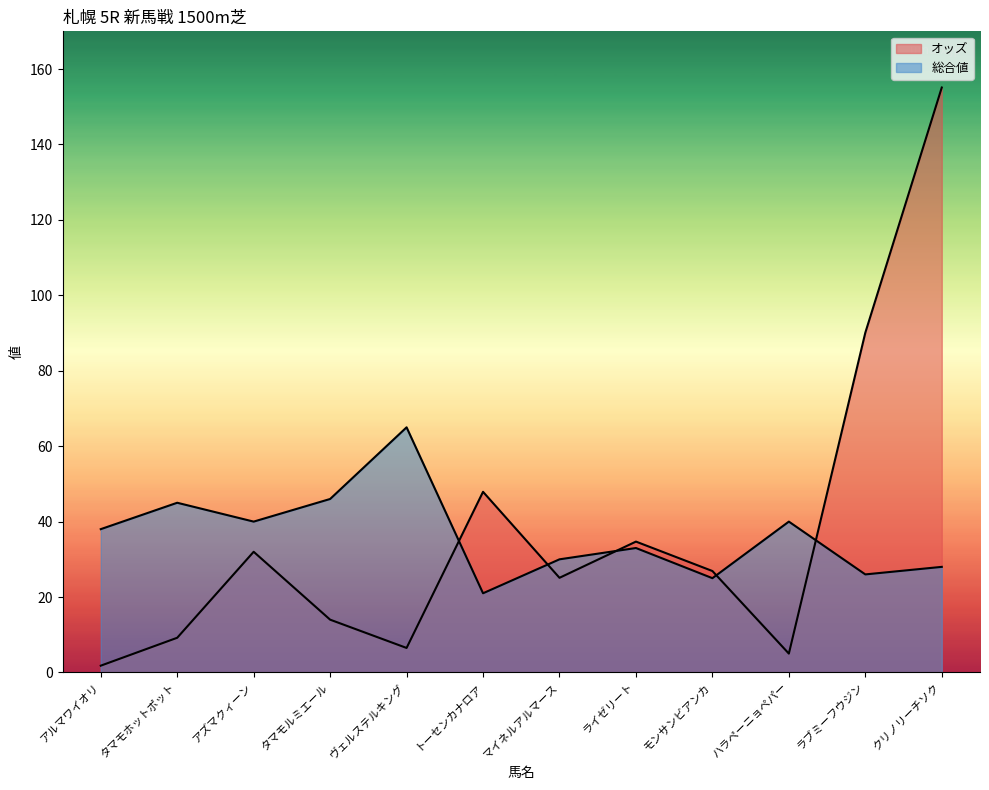

List the series in order of their overall mean, highest first.

オッズ, 総合値